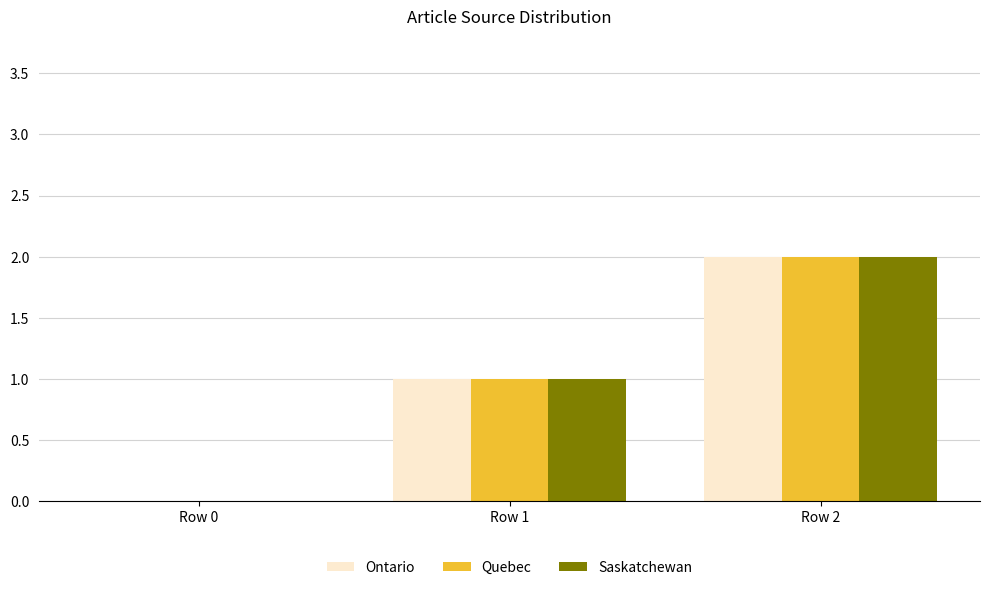

What is the maximum value for Ontario?

2